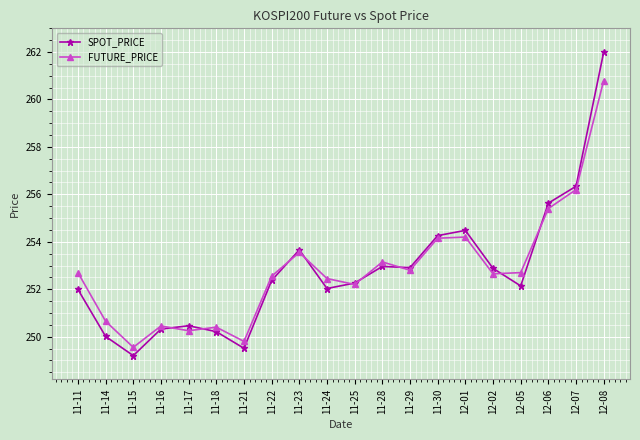

At which category does SPOT_PRICE reach its first local valley?

11-15